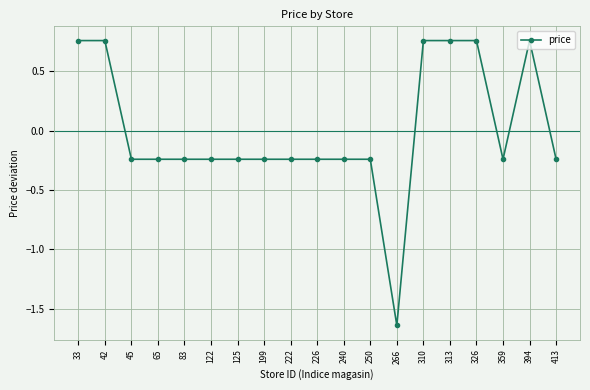

Where does the data first go above 0?

33